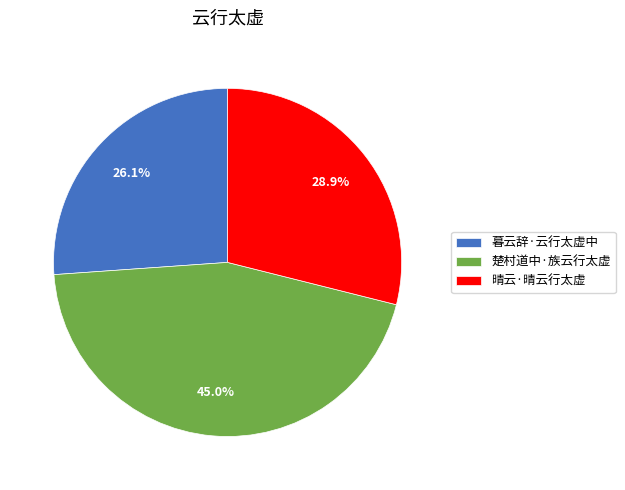

What is the ratio of the value at 晴云·晴云行太虚 to the value at 楚村道中·族云行太虚?

0.6